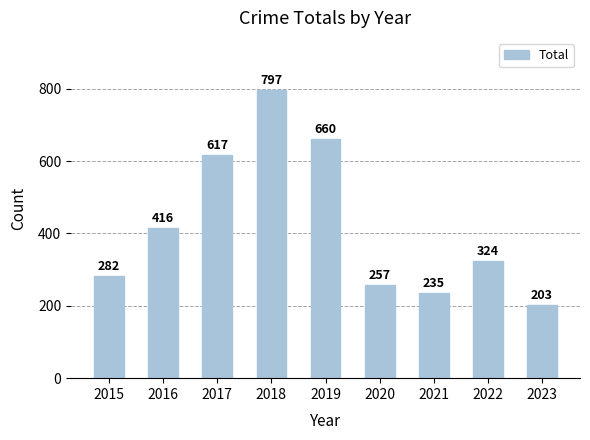

Are the bars horizontal?

No